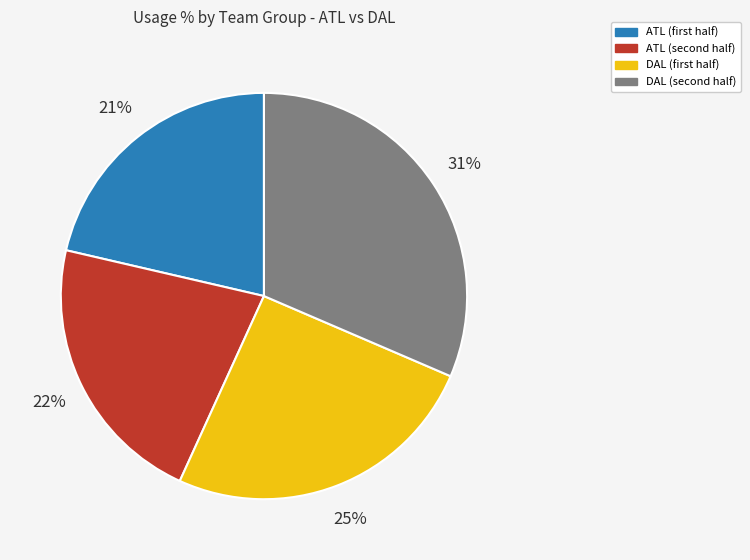

Does any single category account for the majority?

No